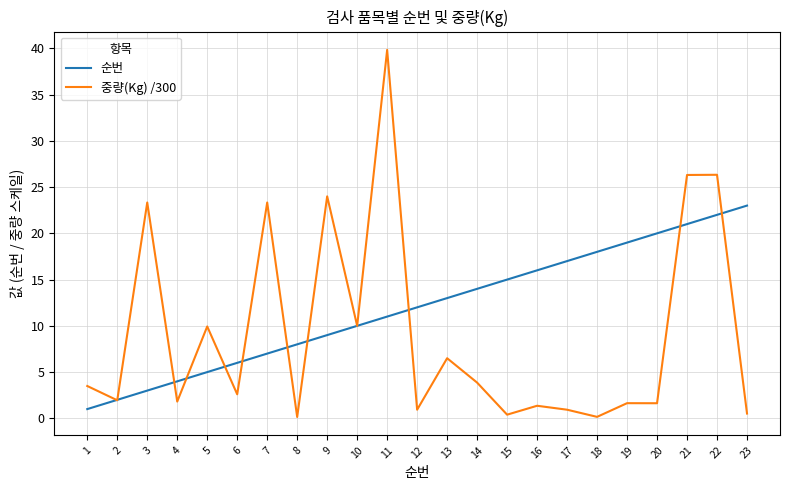

Is it true that 순번 equals 7.9 at 22?

False